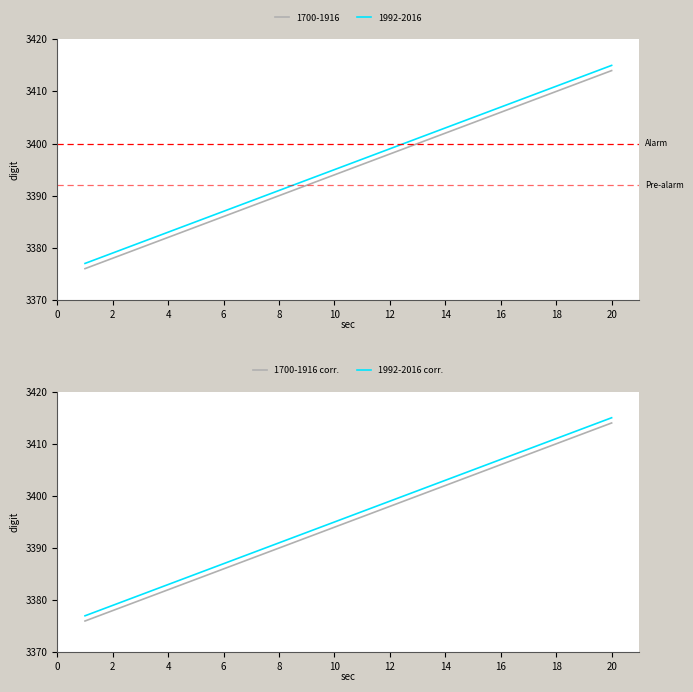

How many lines are shown in the chart?

2